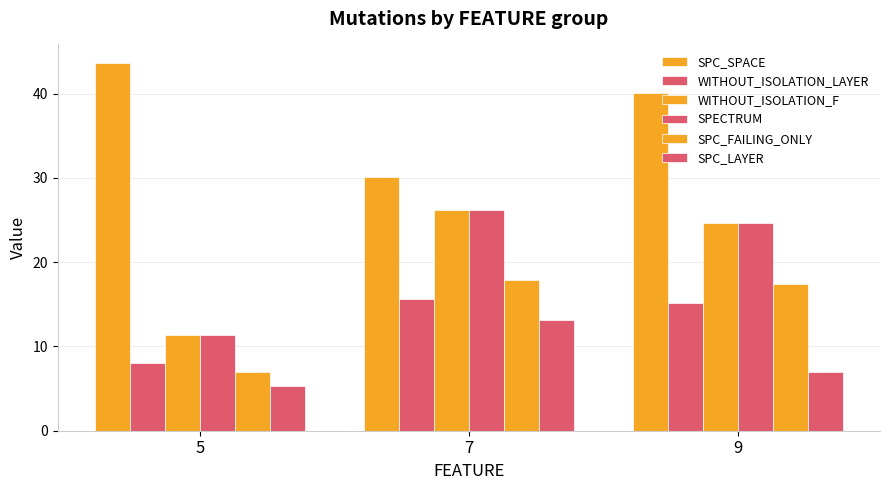

Does the chart contain stacked bars?

No